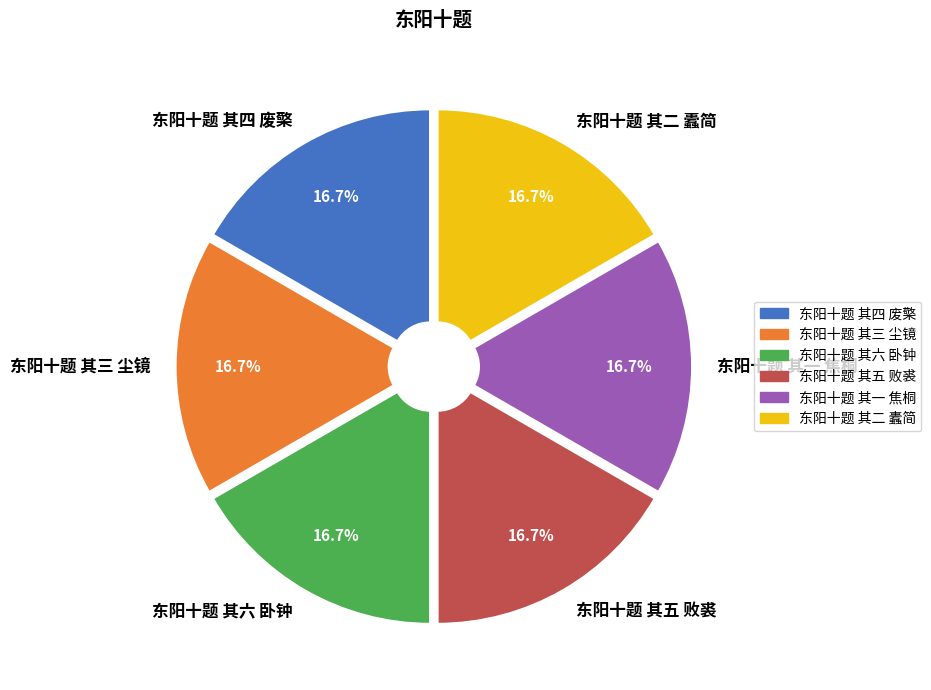

What percentage is the 东阳十题 其五 败裘 slice, to the nearest percent?

17%